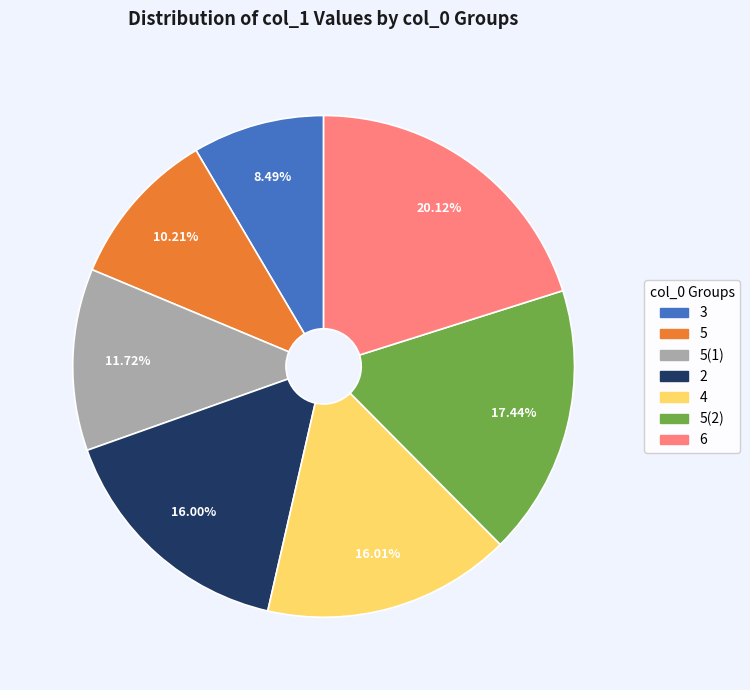

Does any single category account for the majority?

No